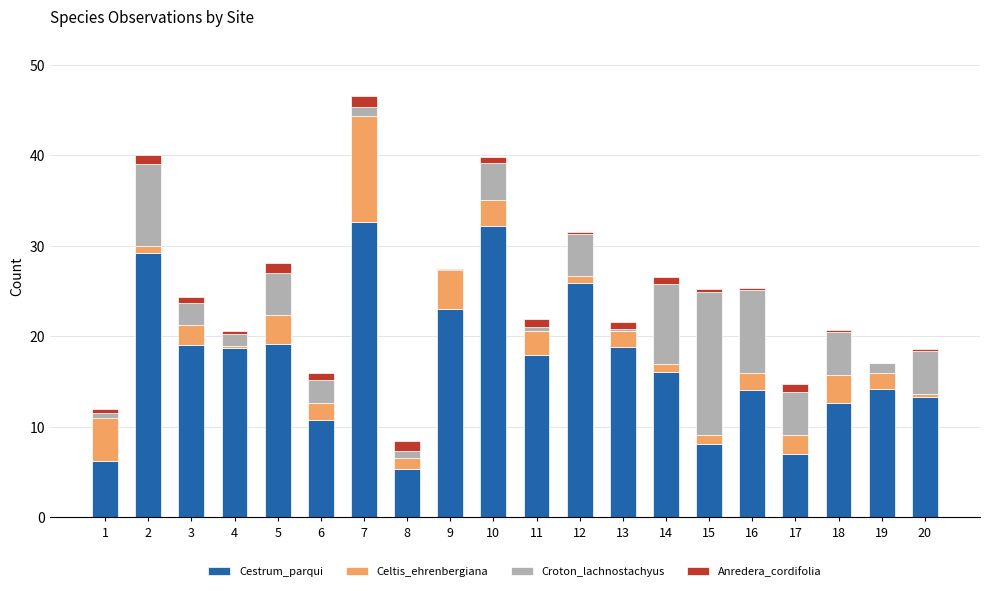

At which category is the sum across all series the highest?

7